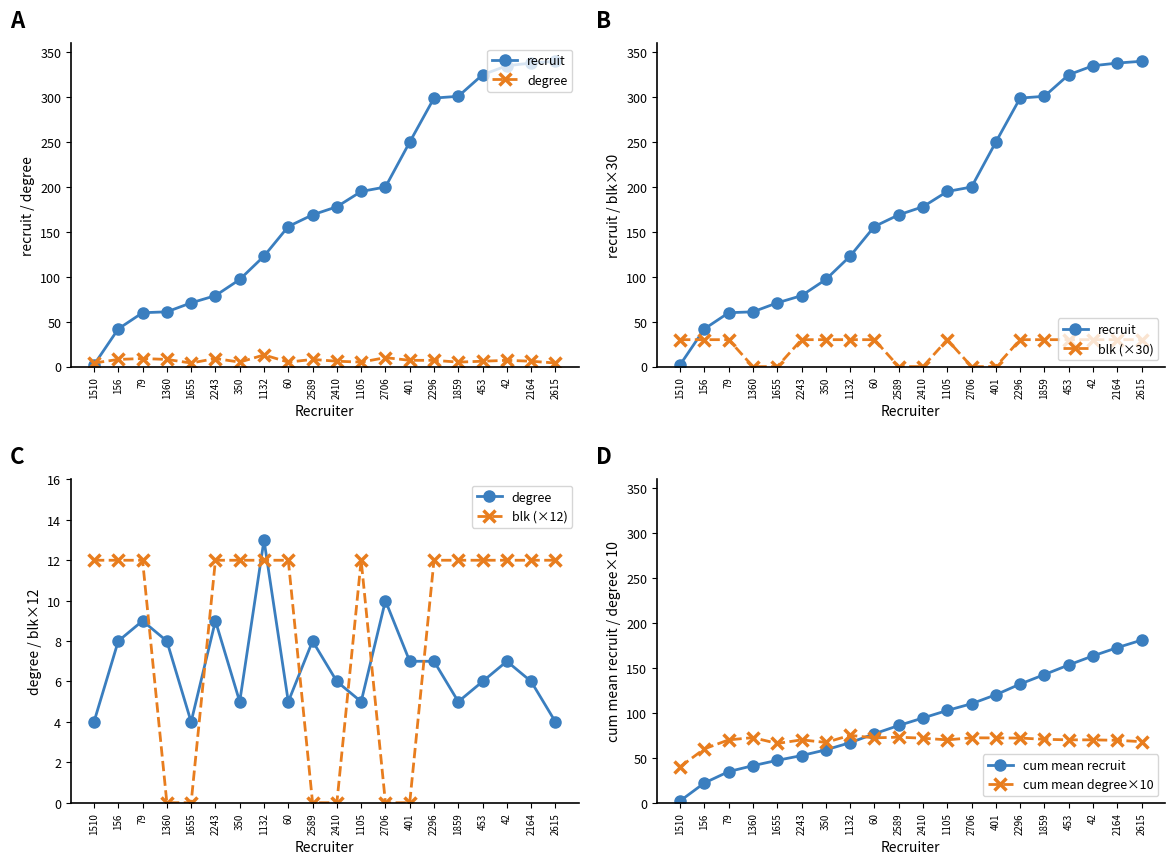

What are all the series names shown in the legend?

recruit, degree, blk (×30), blk (×12), cum mean recruit, cum mean degree×10